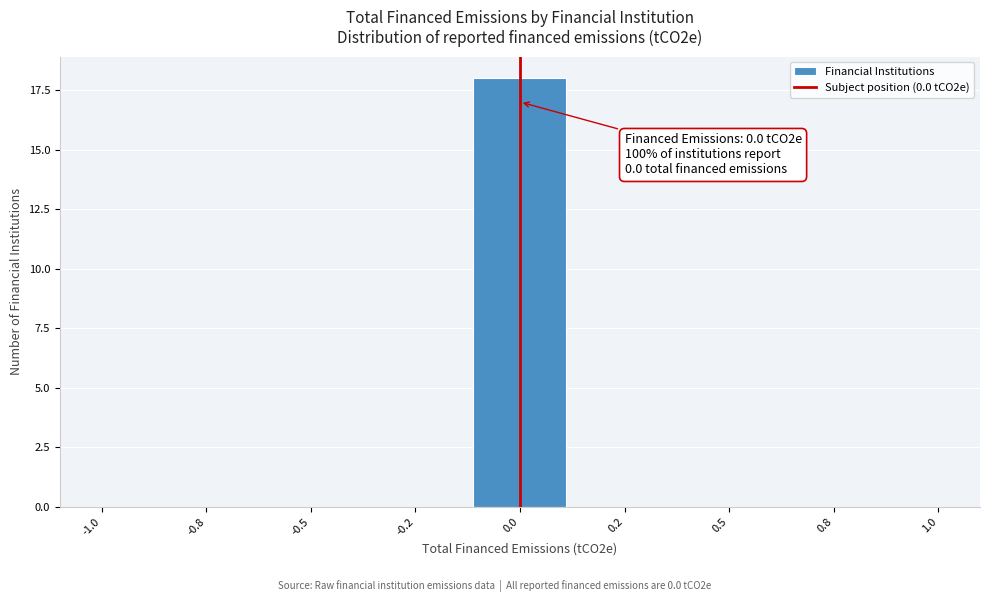

Reading left to right, extract all data points from this chart.

-1.0=0	-0.8=0	-0.5=0	-0.2=0	0.0=18	0.2=0	0.5=0	0.8=0	1.0=0